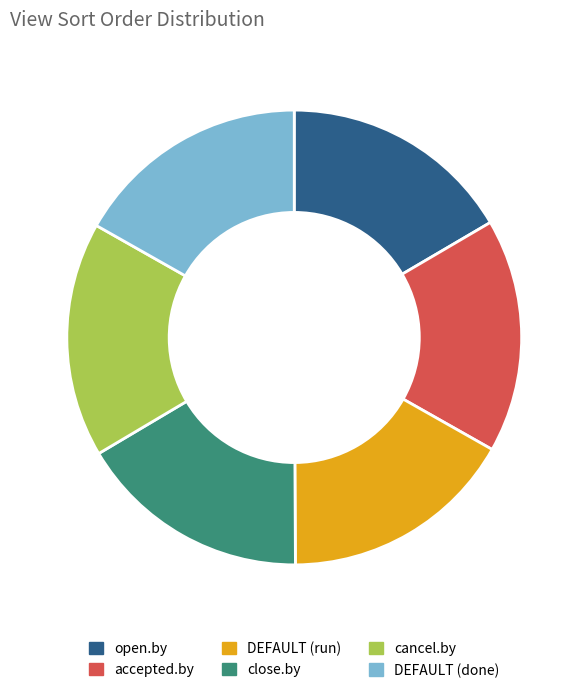

Count the number of slices in the pie.

6